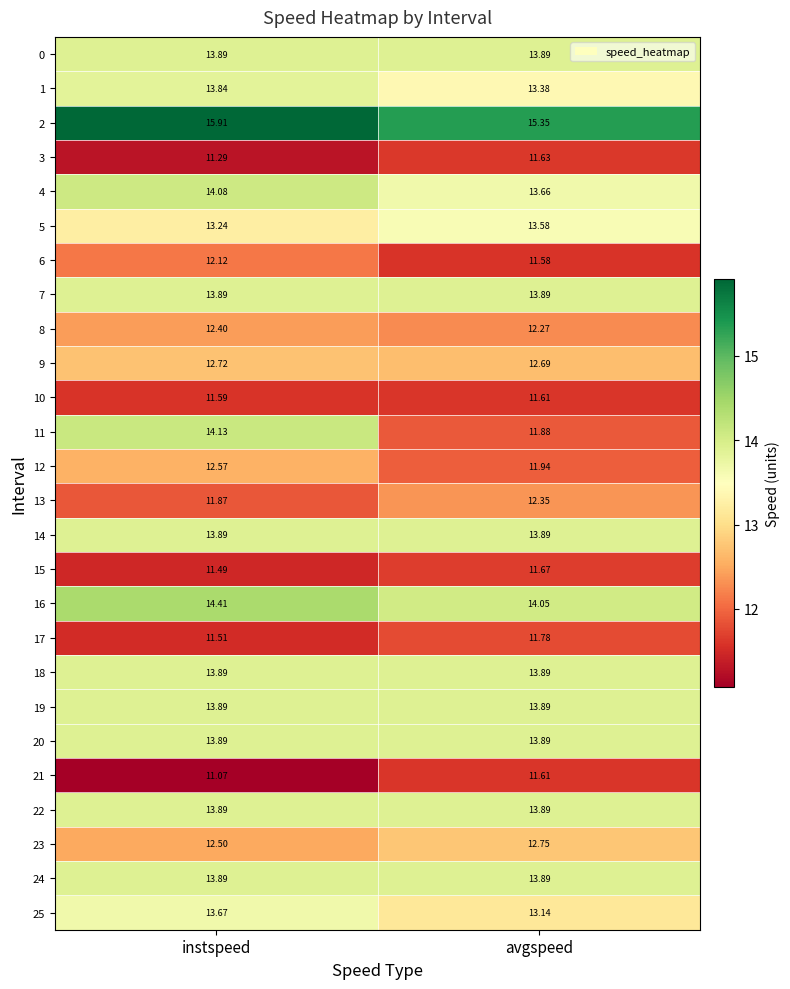

At which label does 21 reach its peak?

avgspeed